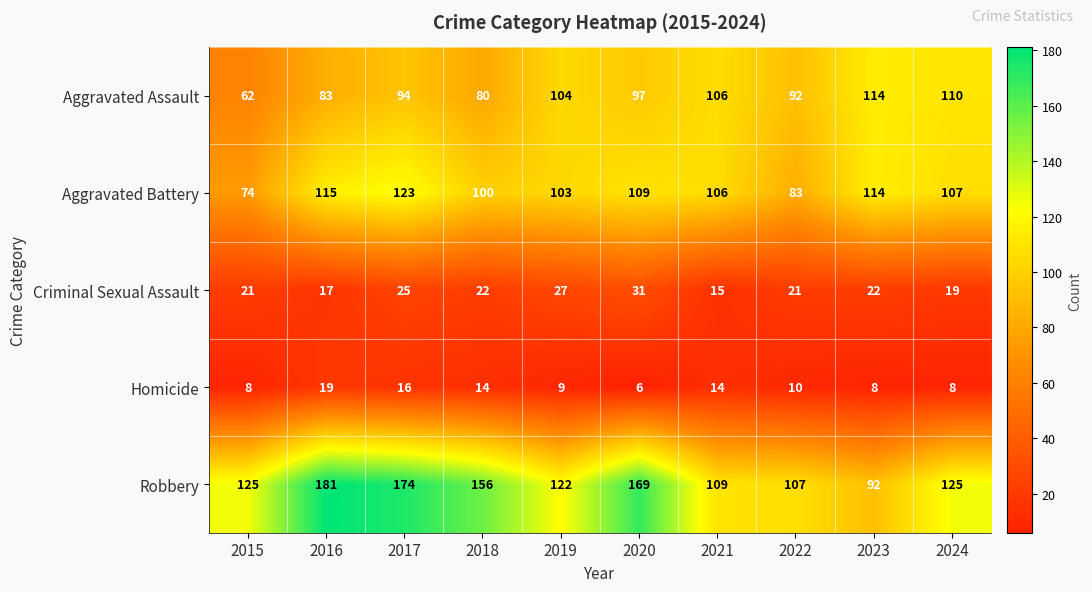

What is the greatest value displayed?

181